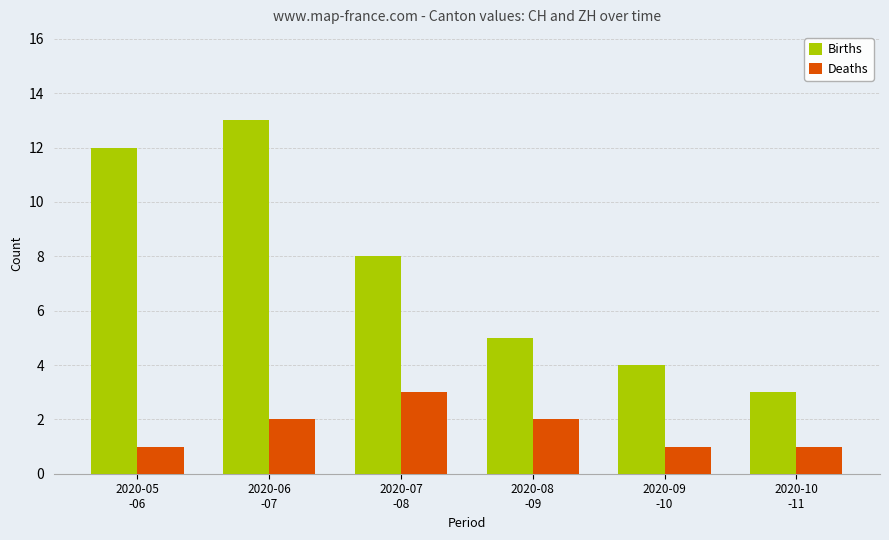

What is the difference between the maximum and minimum values in the Deaths series?

2